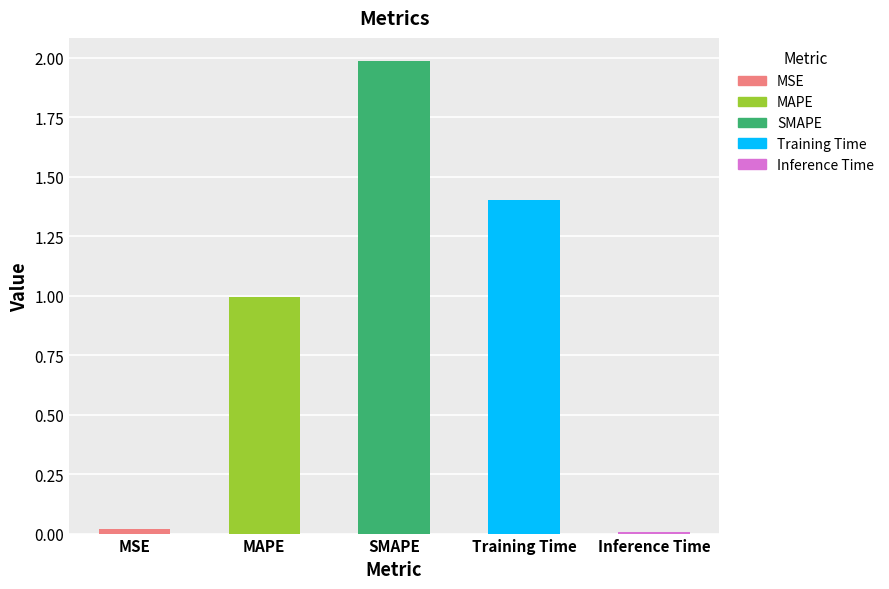

True or false: the data shows 1.0 at MAPE.

True